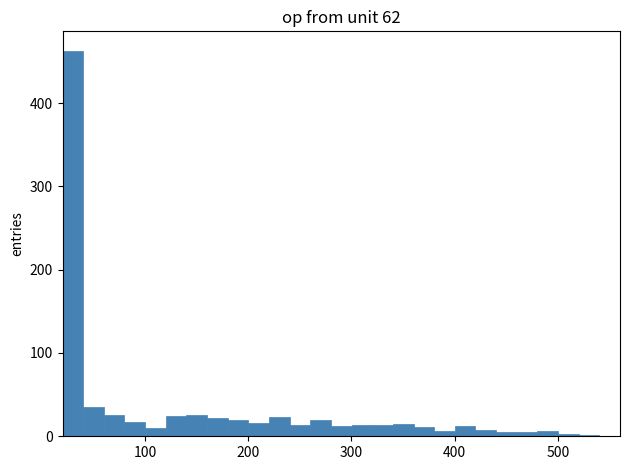

Read against the x-axis, roughly where is the centre of the tallest bar?

30